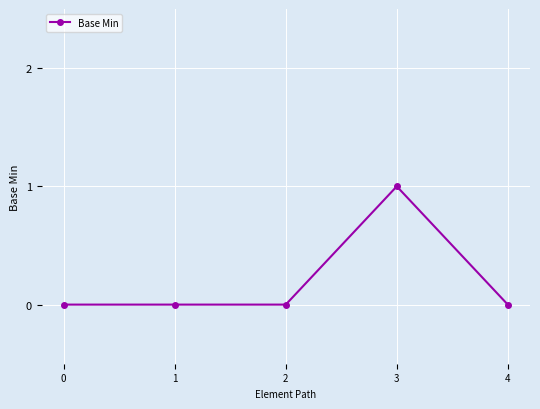

Between 4 and 3, which is larger?

3